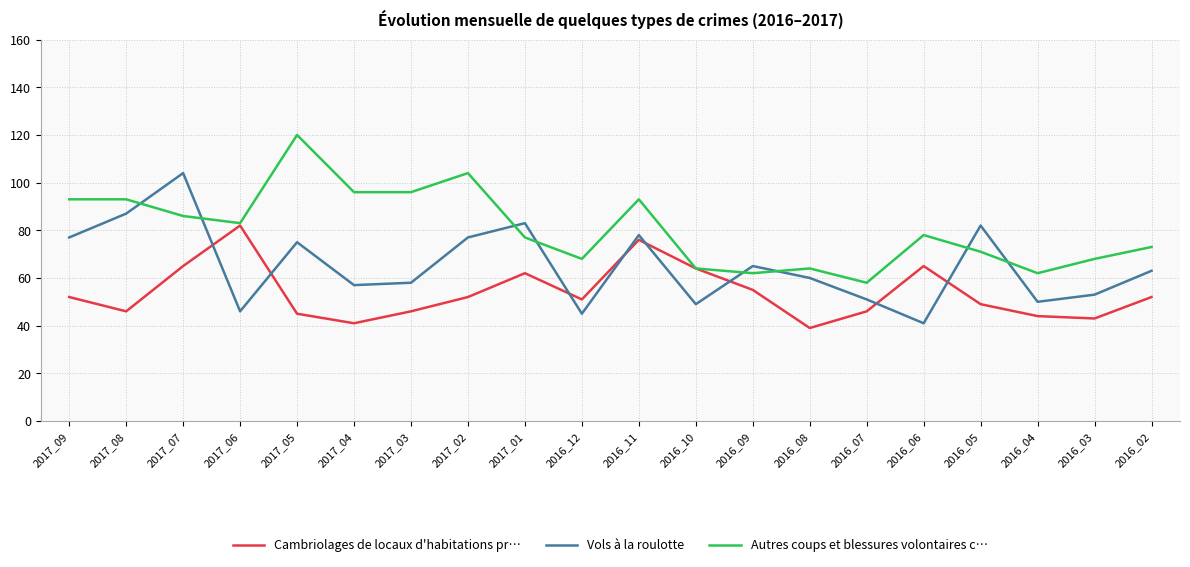

At which label does Autres coups et blessures volontaires c… reach its peak?

2017_05